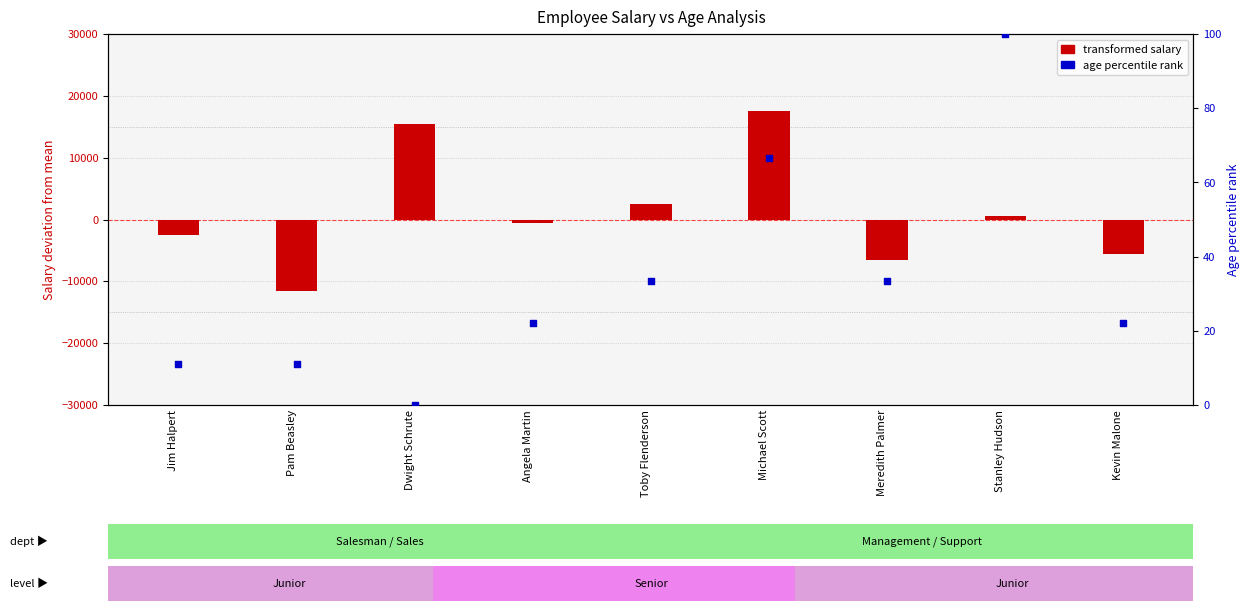

Which series reaches the minimum Y coordinate?

transformed salary